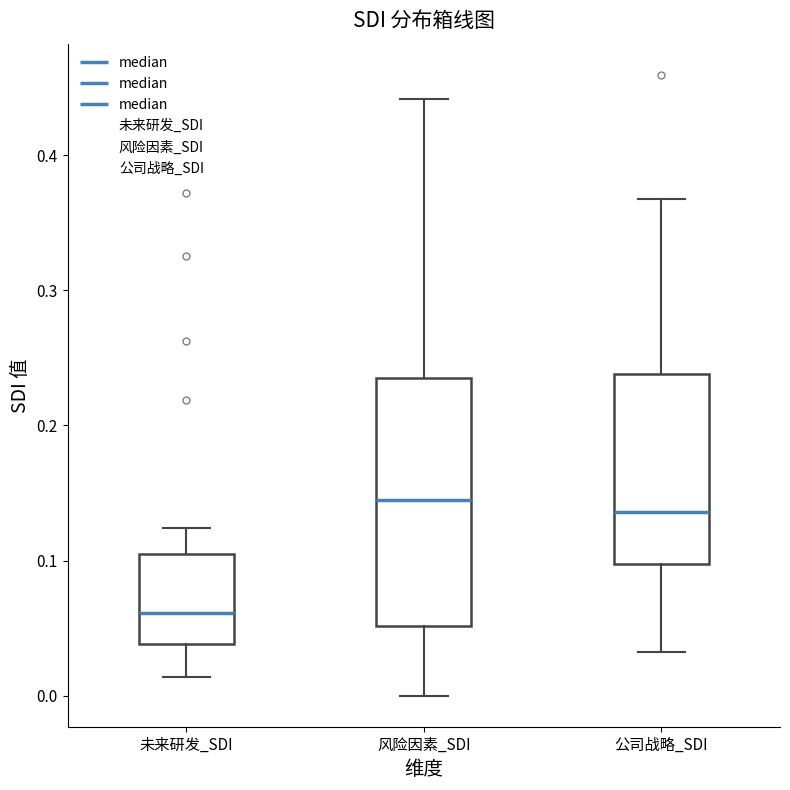

Reading left to right, transcribe this box plot: for each box, give where its median line is, the range the box spans, and where its two whiskers end, as read against the y-axis. The values are not printed on the chart, so give them approximately, as read against the axis.

未来研发_SDI: median 0.06, box 0.04 to 0.11, whiskers 0.01 to 0.12
风险因素_SDI: median 0.14, box 0.05 to 0.24, whiskers 0.00 to 0.44
公司战略_SDI: median 0.14, box 0.10 to 0.24, whiskers 0.03 to 0.37